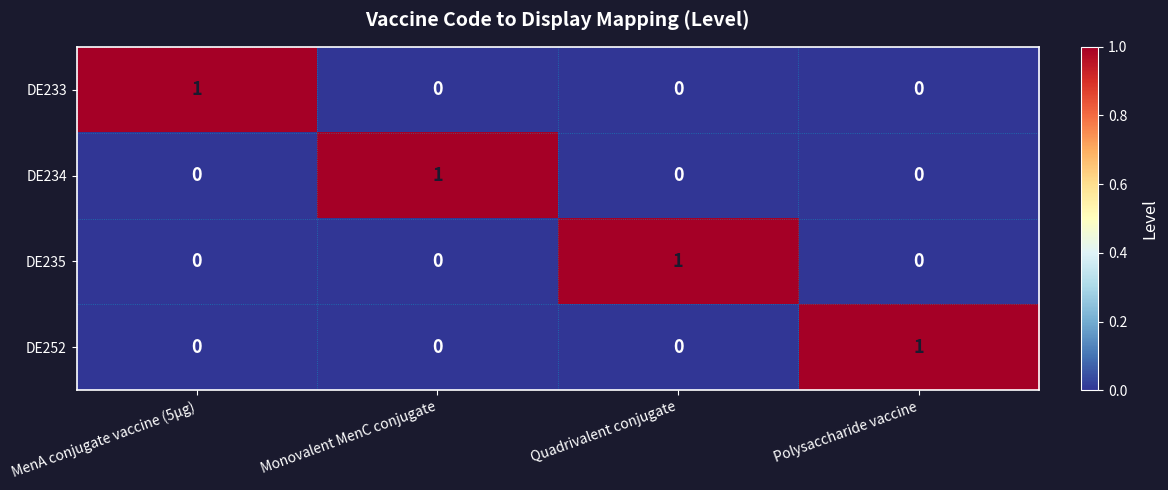

Reading left to right, what are all the values shown in this chart?

DE233: 1	0	0	0
DE234: 0	1	0	0
DE235: 0	0	1	0
DE252: 0	0	0	1